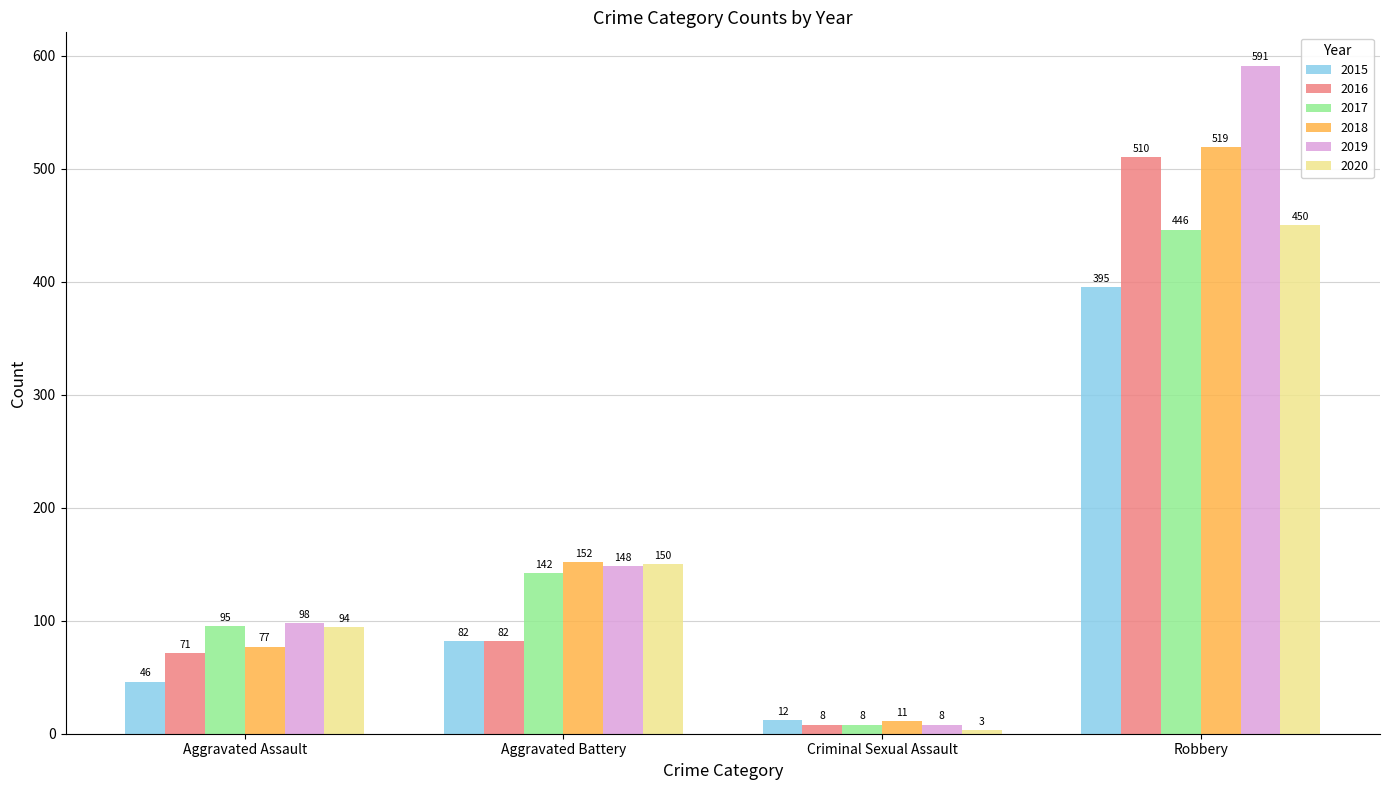

Which label corresponds to the smallest value in the chart?

Criminal Sexual Assault